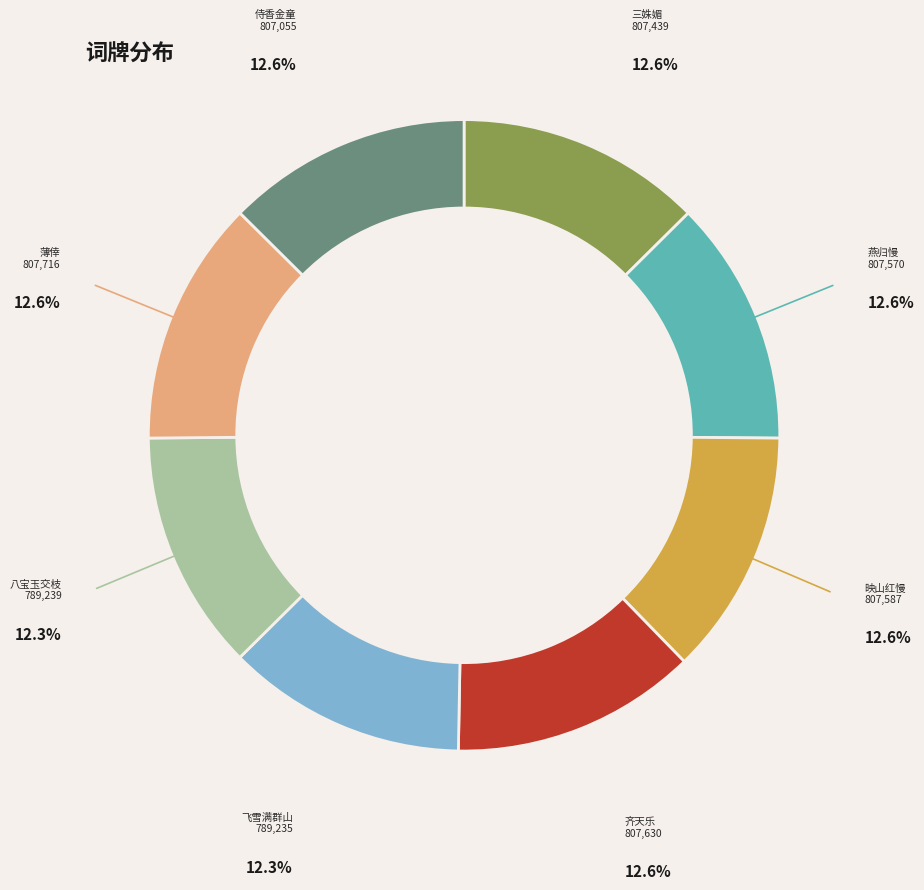

Is there a majority slice in this chart?

No